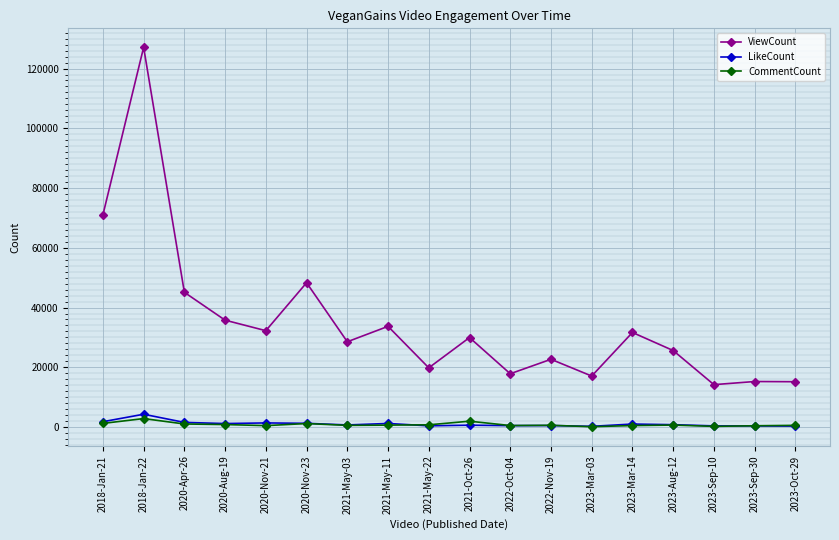

Which series has the largest range (max minus min)?

ViewCount